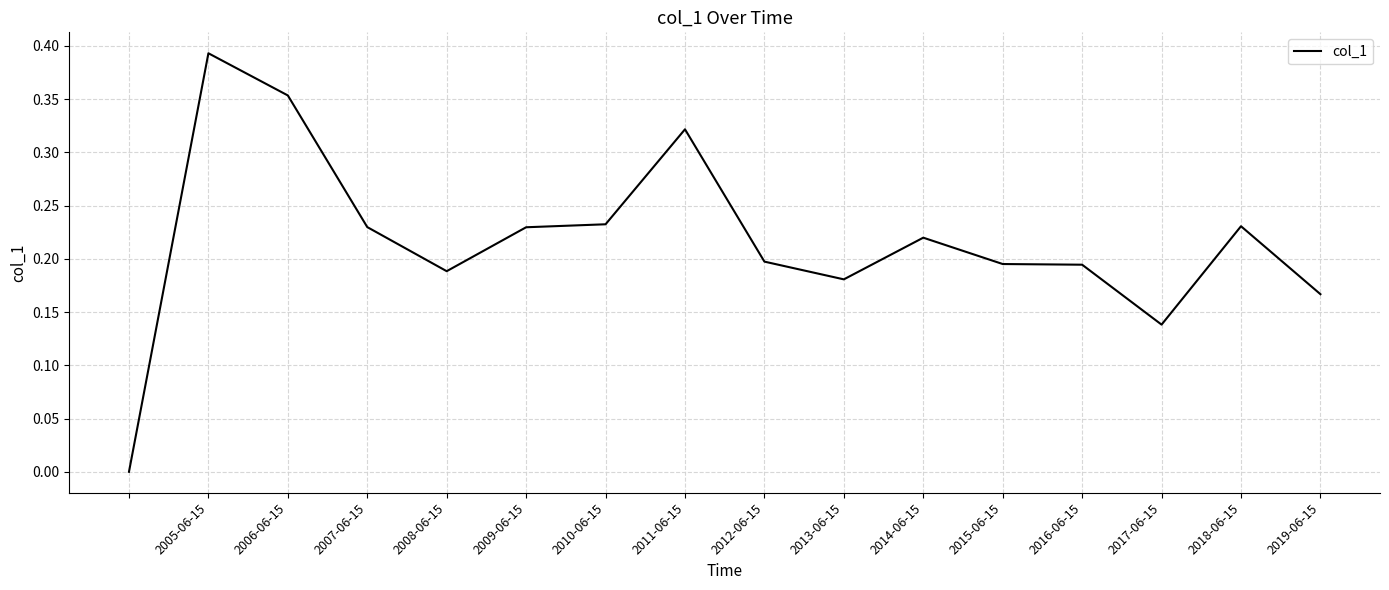

Does the chart have visible grid lines?

Yes